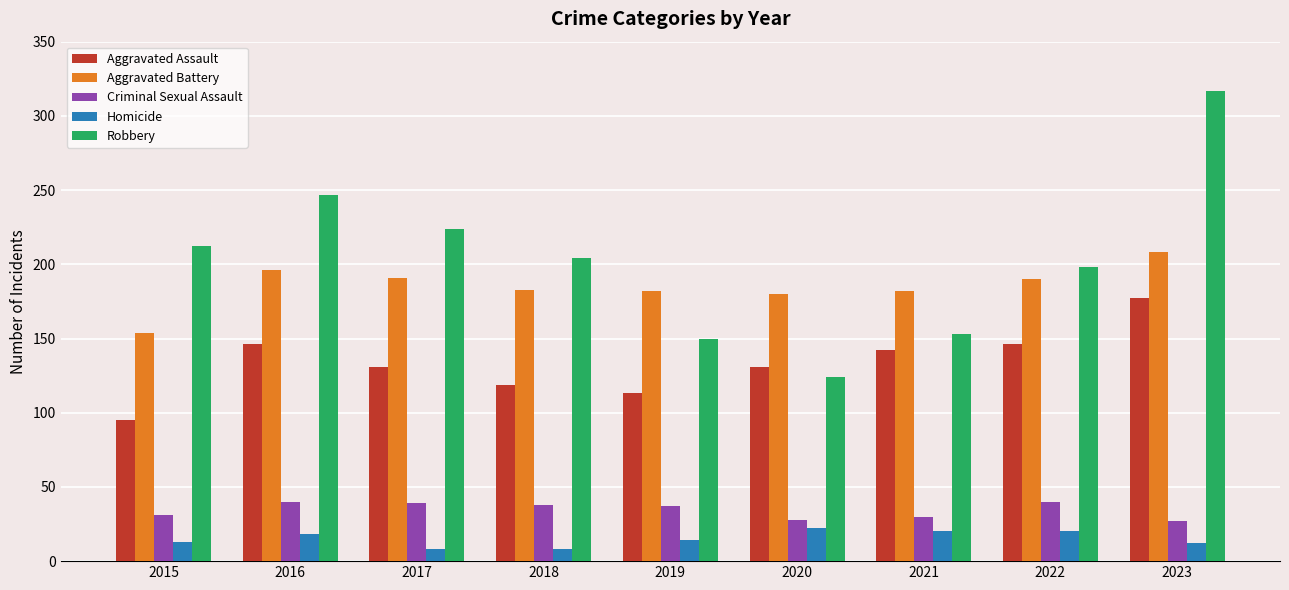

What is the value of the Aggravated Battery bar at the 8th from the left?

190